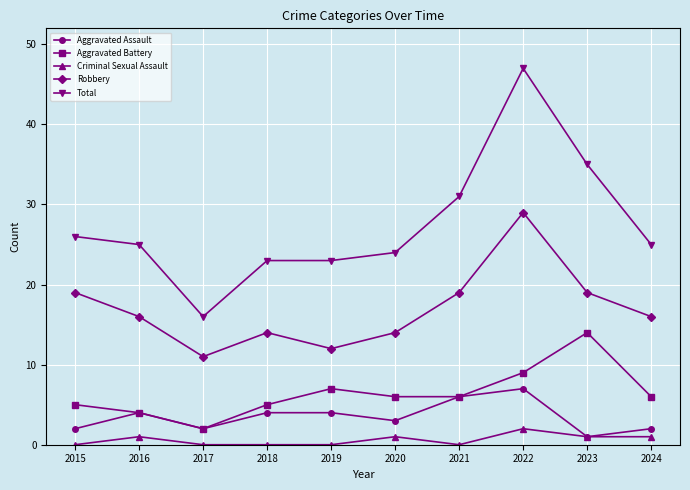

The Total series shows 3 at 2017. True or false?

False